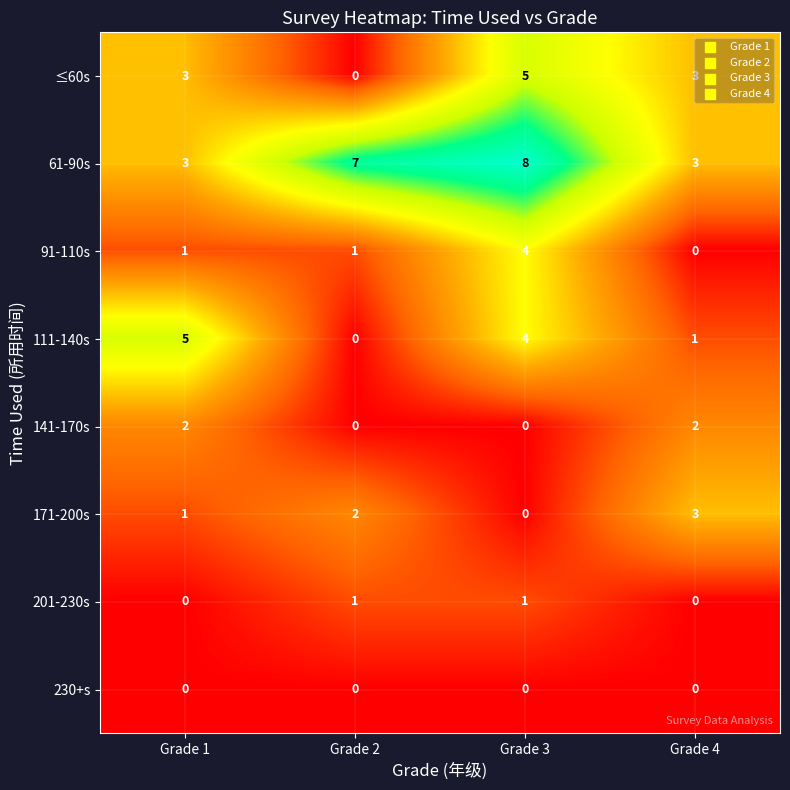

What value does the 171-200s series have at Grade 4?

3